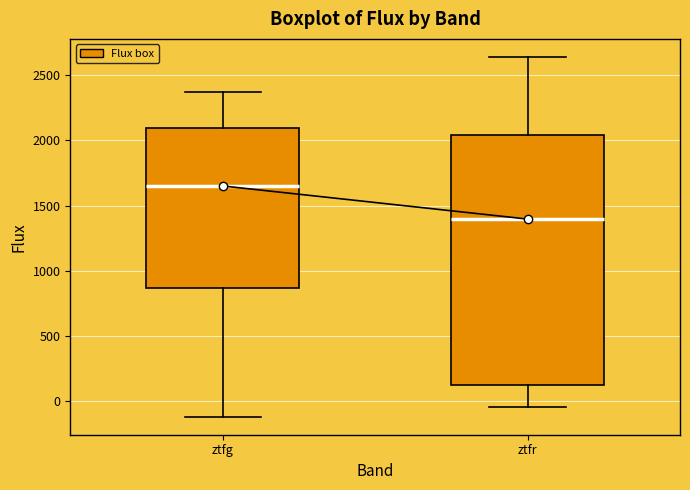

Reading left to right, transcribe this box plot: for each box, give where its median line is, the range the box spans, and where its two whiskers end, as read against the y-axis. The values are not printed on the chart, so give them approximately, as read against the axis.

ztfg: median 1650, box 850 to 2100, whiskers -100 to 2350
ztfr: median 1400, box 100 to 2050, whiskers -50 to 2650